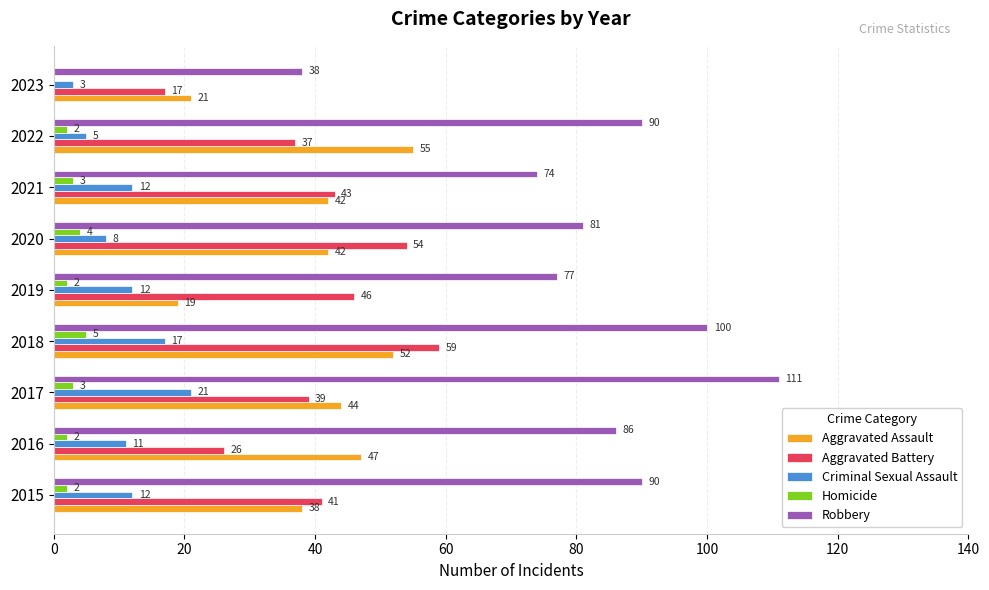

True or false: Aggravated Battery has a value of 26 at 2016.

True